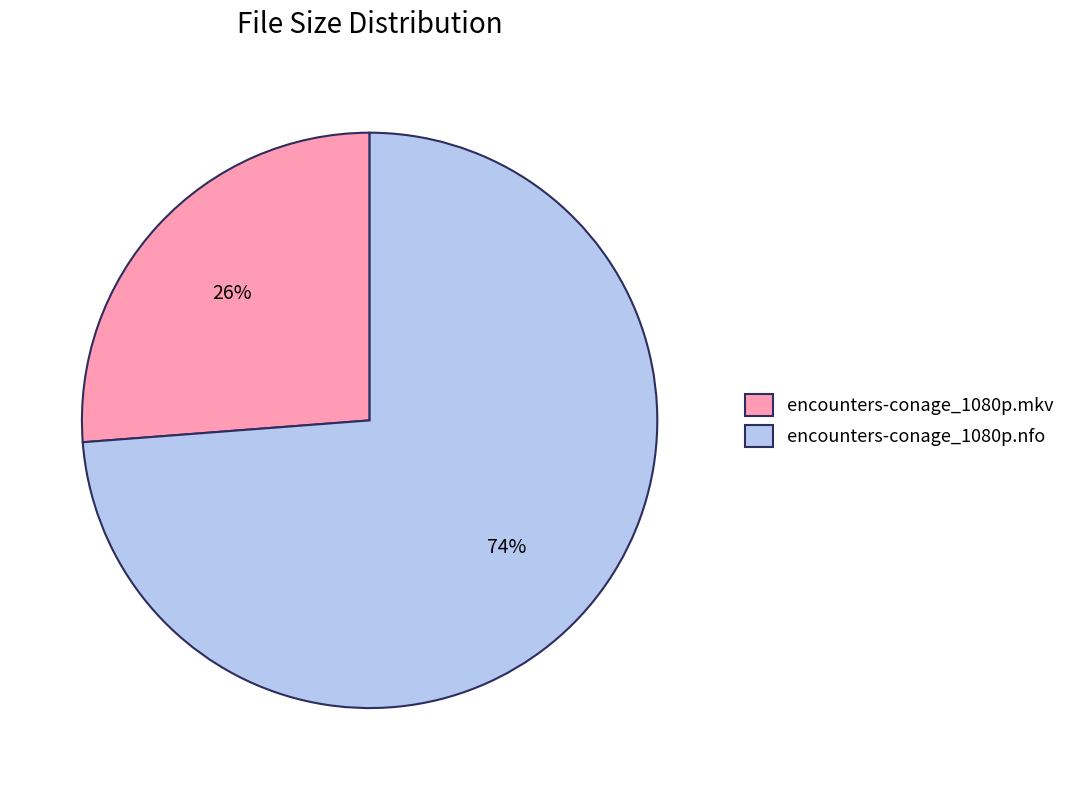

To the nearest percent, what percentage of the pie is encounters-conage_1080p.nfo?

74%